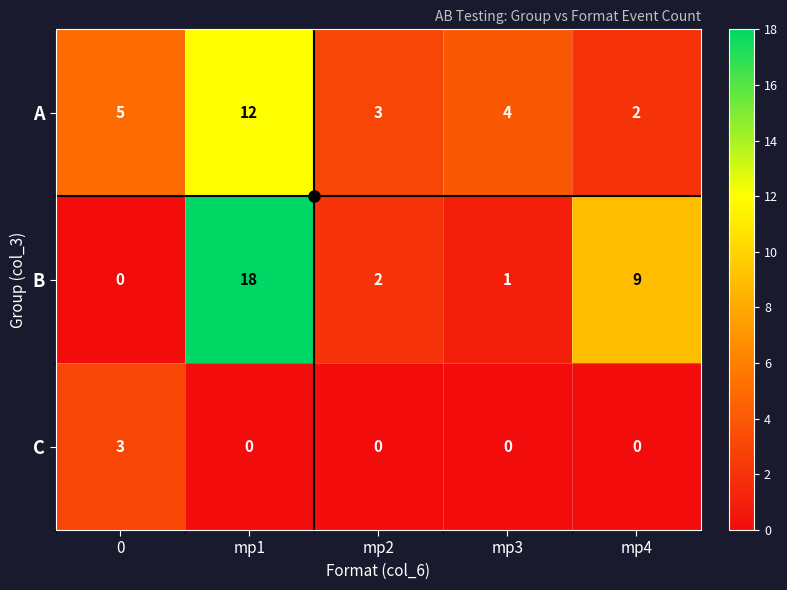

Rank the series by their maximum value, from highest to lowest.

B, A, C